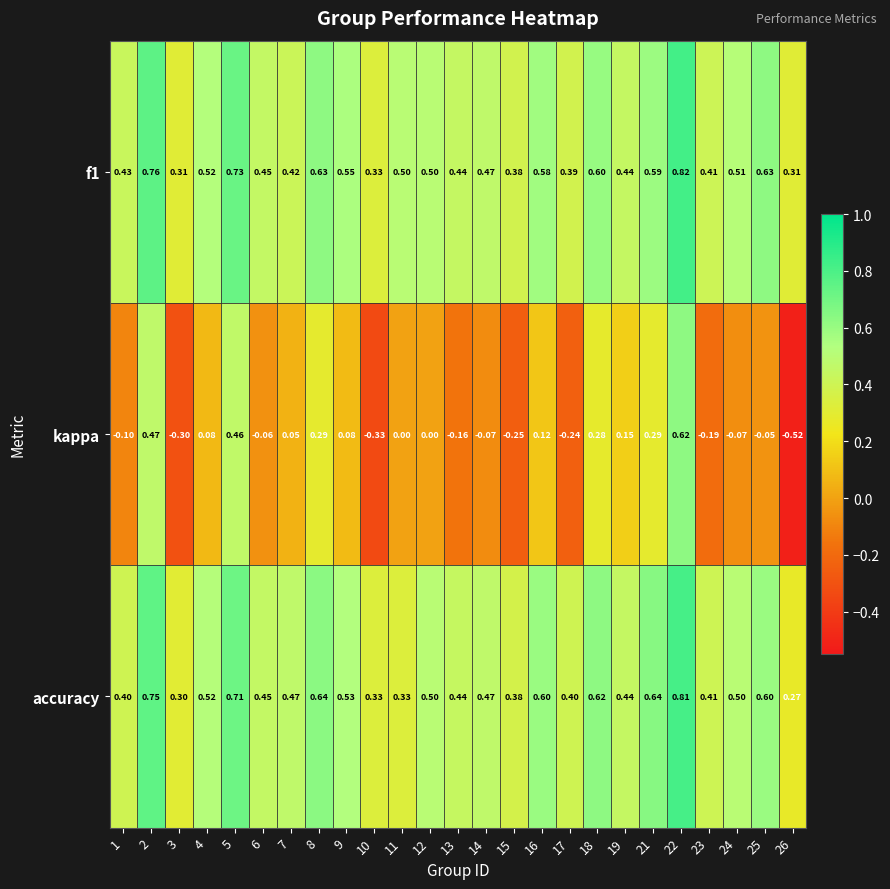

Which series changed the most between 5 and 25?

kappa